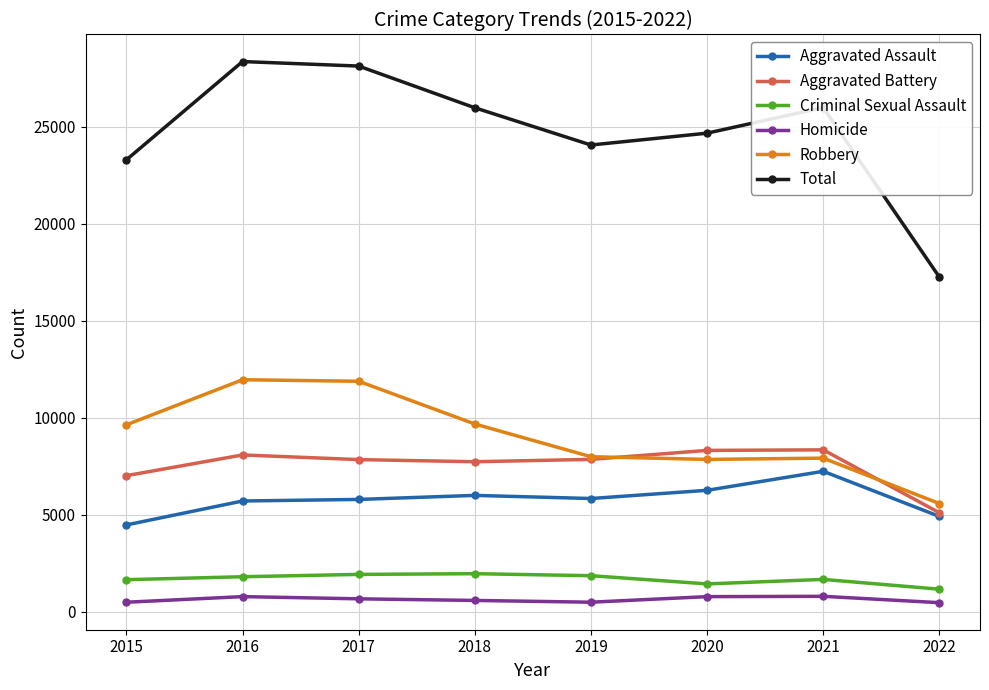

What is the maximum value for Homicide?

801